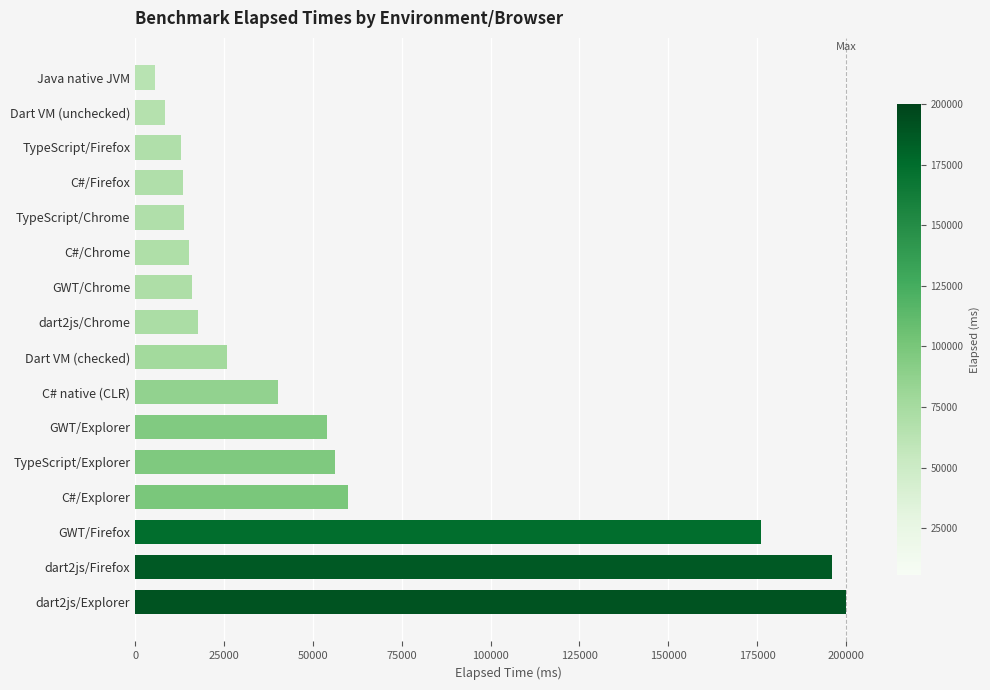

What is the difference between the second highest and minimum values?

190548